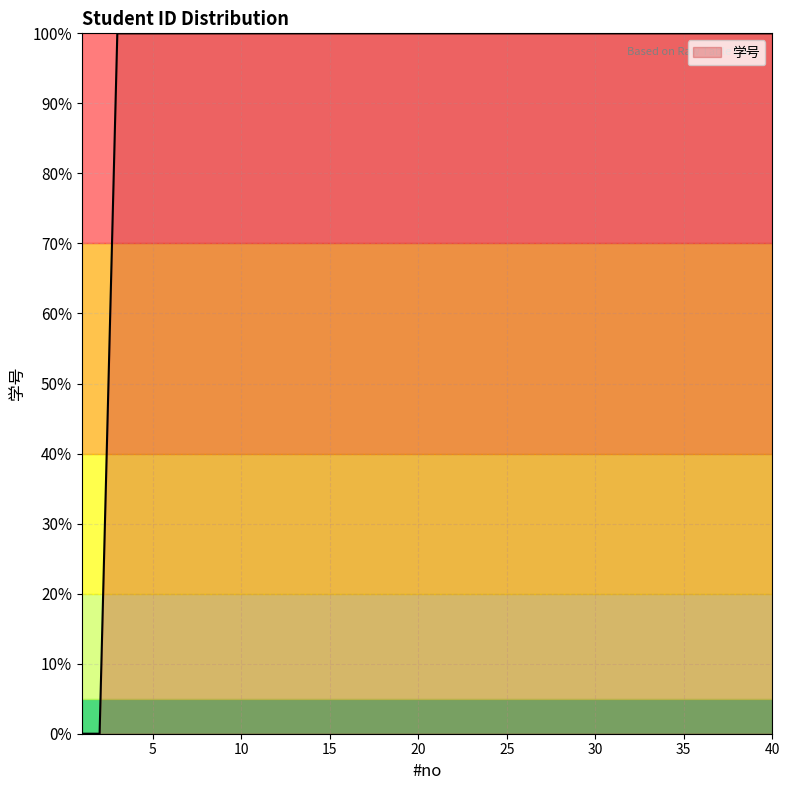

What is the maximum value shown in the chart?

100.0